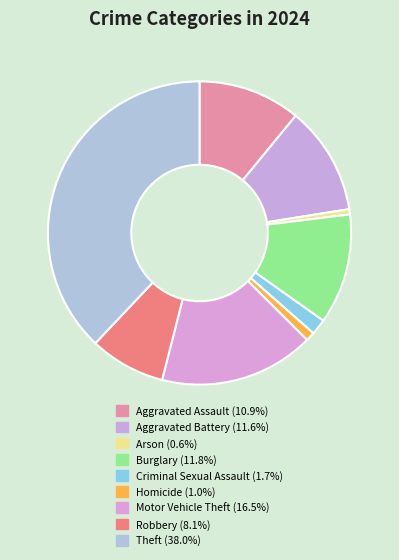

How many slices are in this pie chart?

9